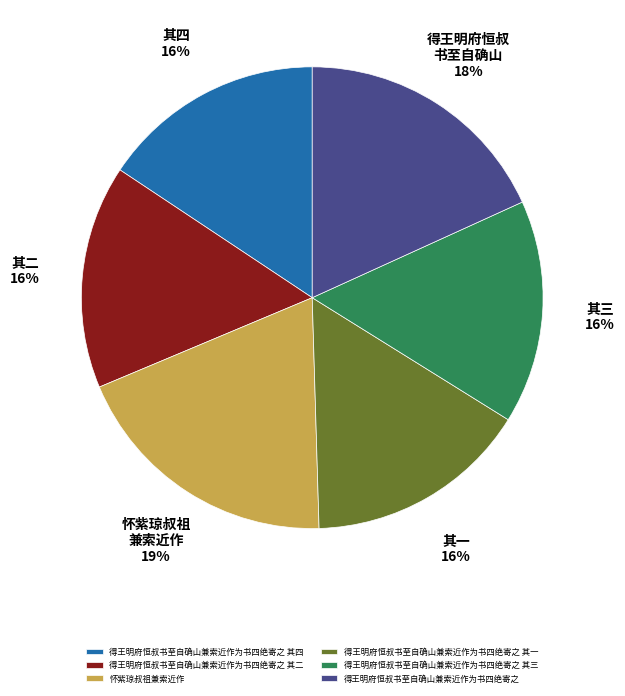

What is the ratio of the value at 怀紫琼叔祖兼索近作 to the value at 得王明府恒叔书至自确山兼索近作为书四绝寄之 其三?

1.2